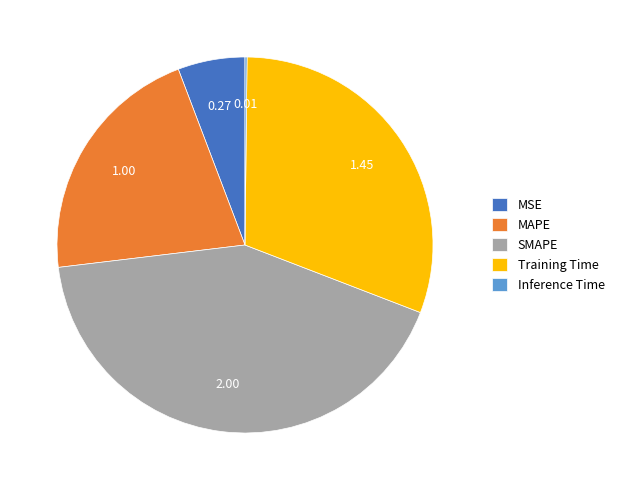

Combined, do MAPE and SMAPE account for over 50%?

Yes